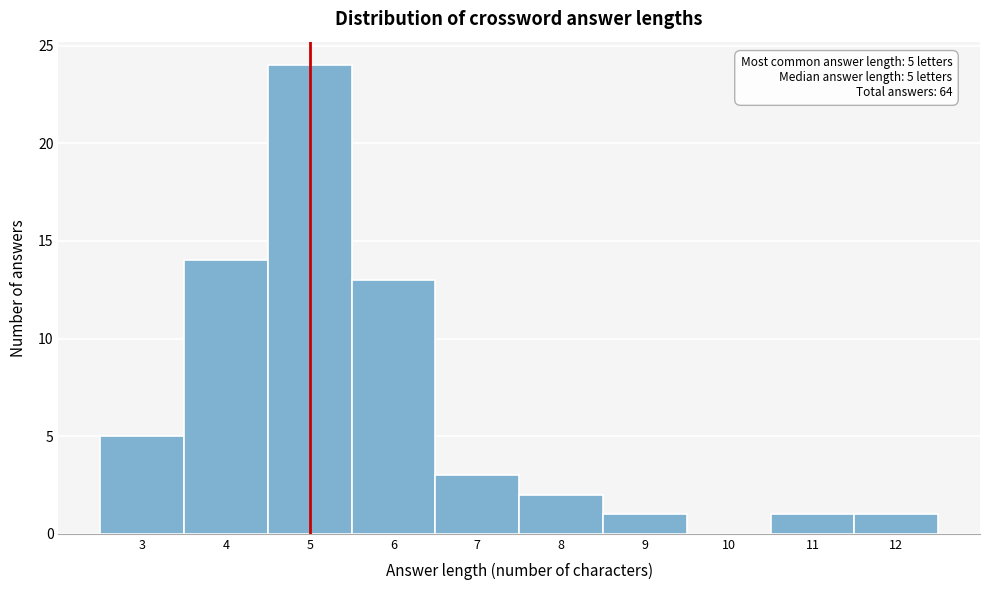

Which range on the x-axis has the tallest bar?

4.5 to 5.5